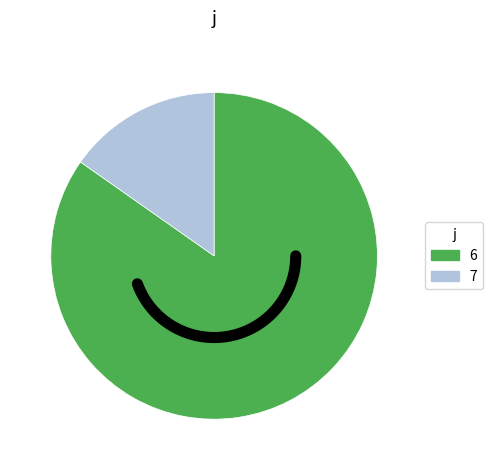

What portion of the pie excludes 7?

84.7%